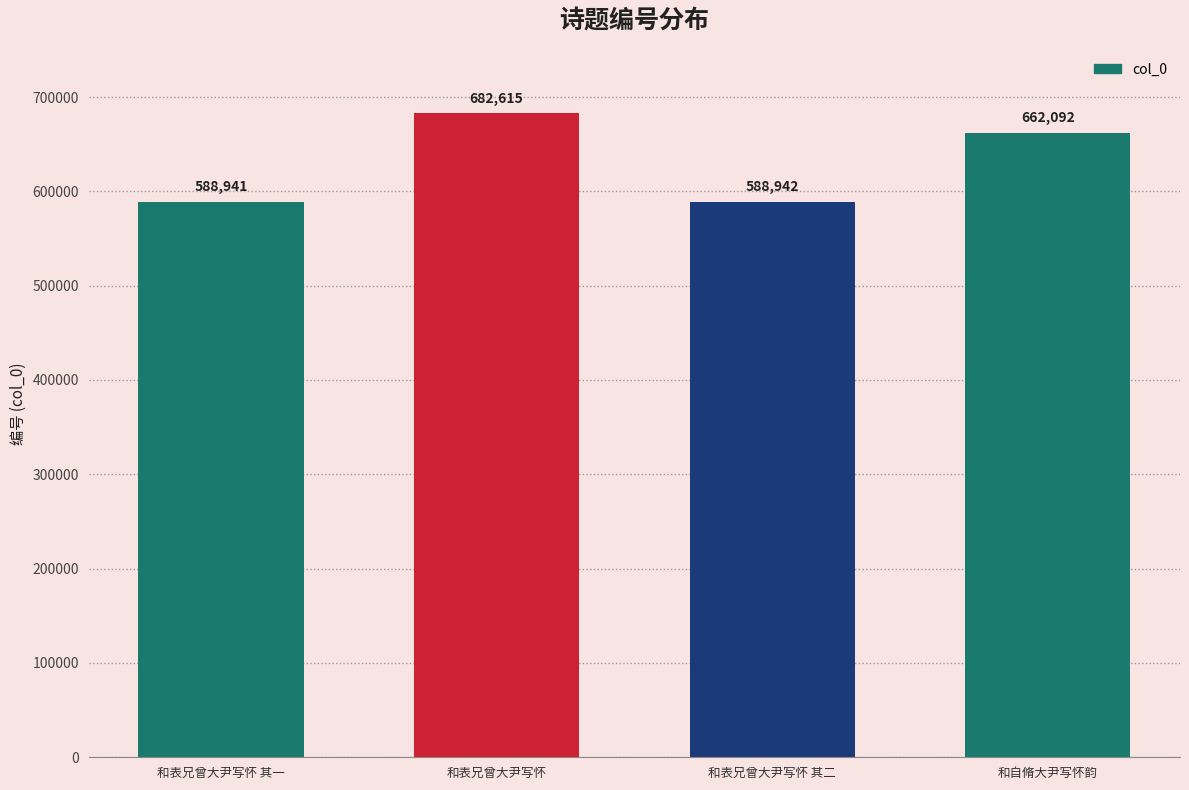

Reading left to right, transcribe all the data shown in this chart.

588941	682615	588942	662092